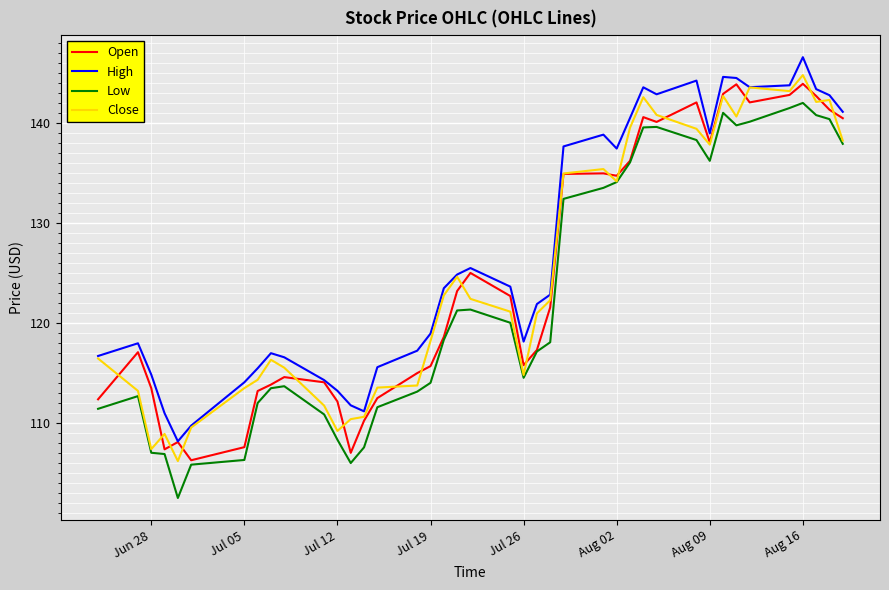

What is the maximum value for Open?

143.9